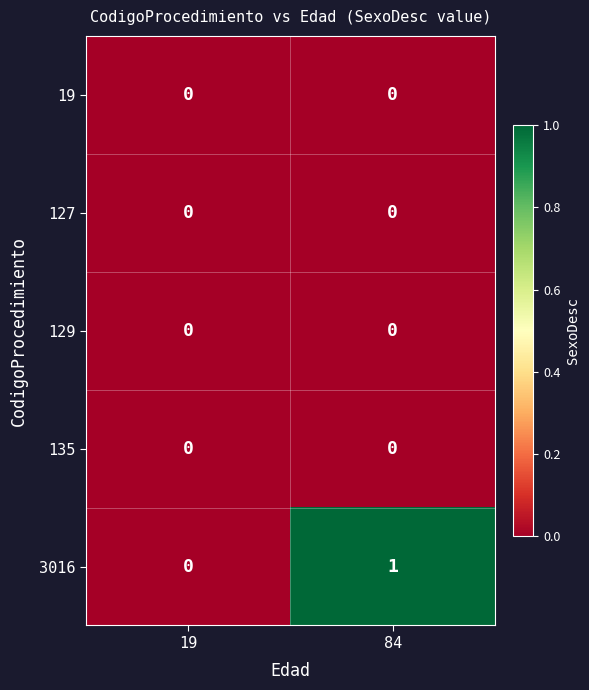

How many data points does each series have?

2